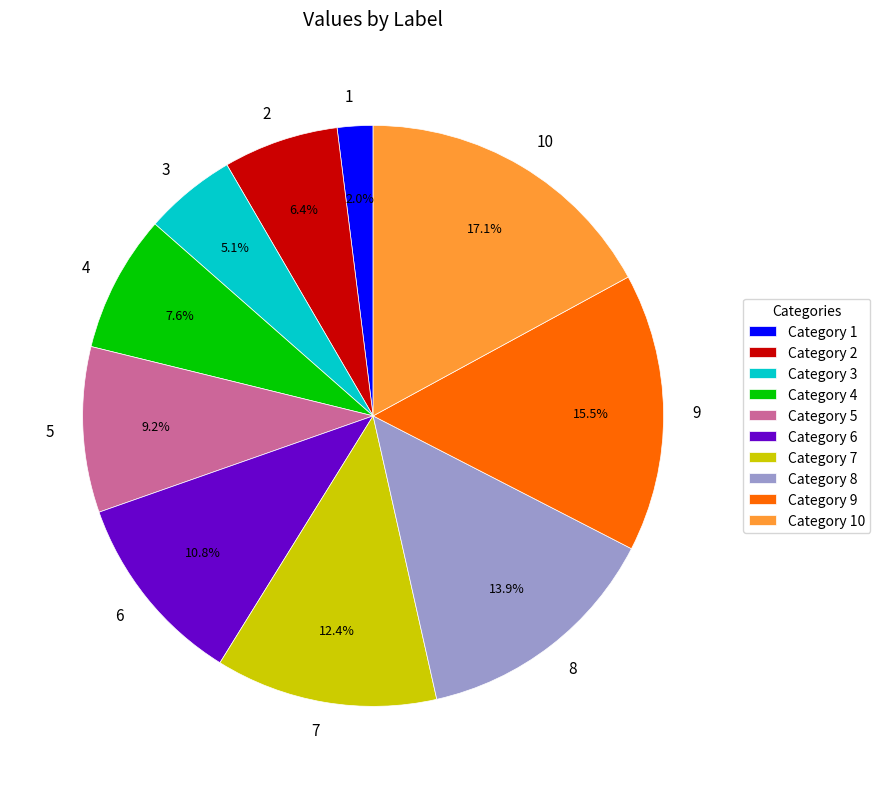

The 7 slice represents 12% of the pie. True or false?

True